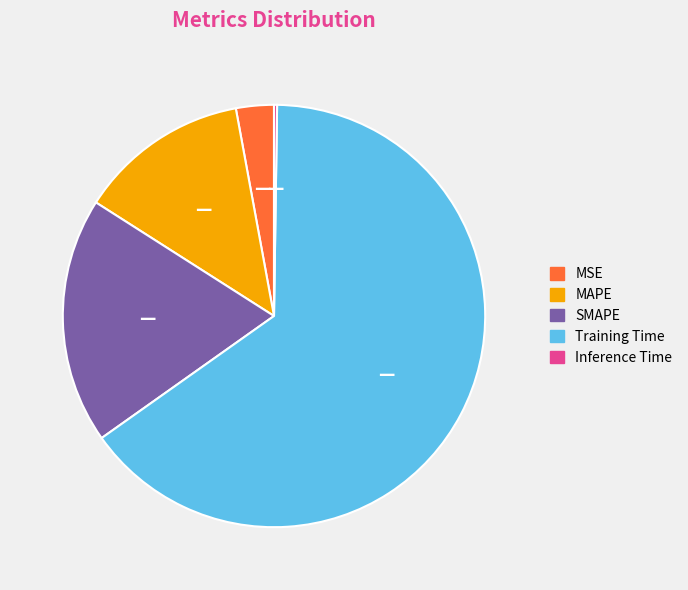

Between MSE and Training Time, which is larger?

Training Time